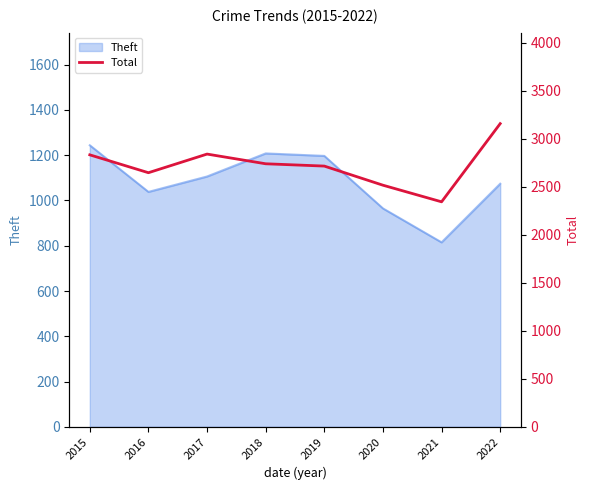

What is the approximate value at 2019?

2714